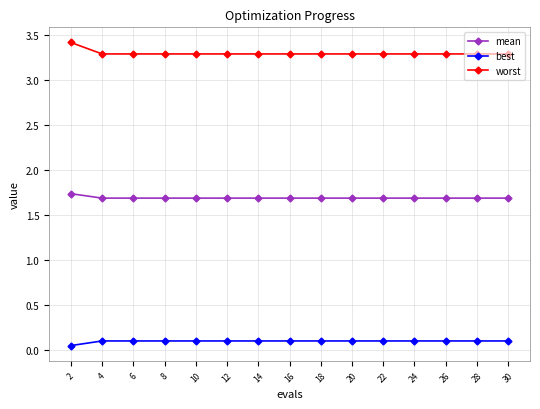

What is the difference between the highest and lowest values at 8?

3.2